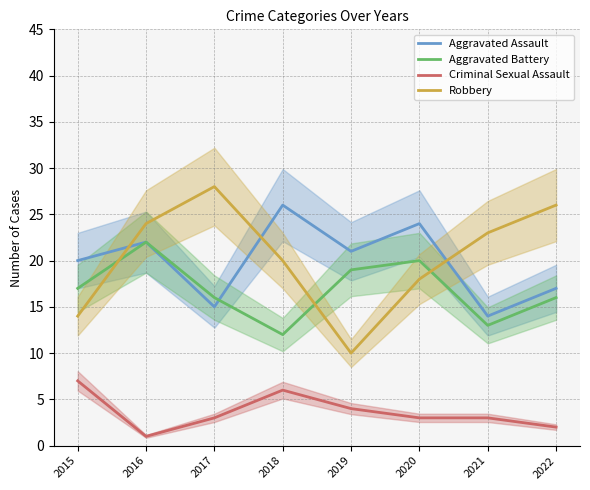

Reading left to right, transcribe all the data shown in this chart.

Aggravated Assault: 20	22	15	26	21	24	14	17
Aggravated Battery: 17	22	16	12	19	20	13	16
Criminal Sexual Assault: 7	1	3	6	4	3	3	2
Robbery: 14	24	28	20	10	18	23	26